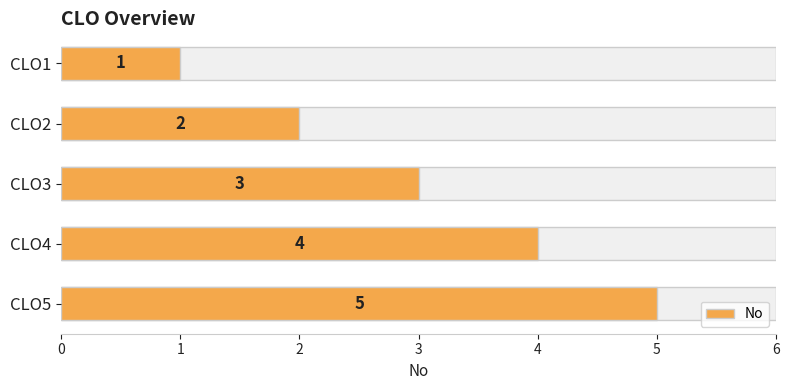

Count the values in the range 2 to 4.

3